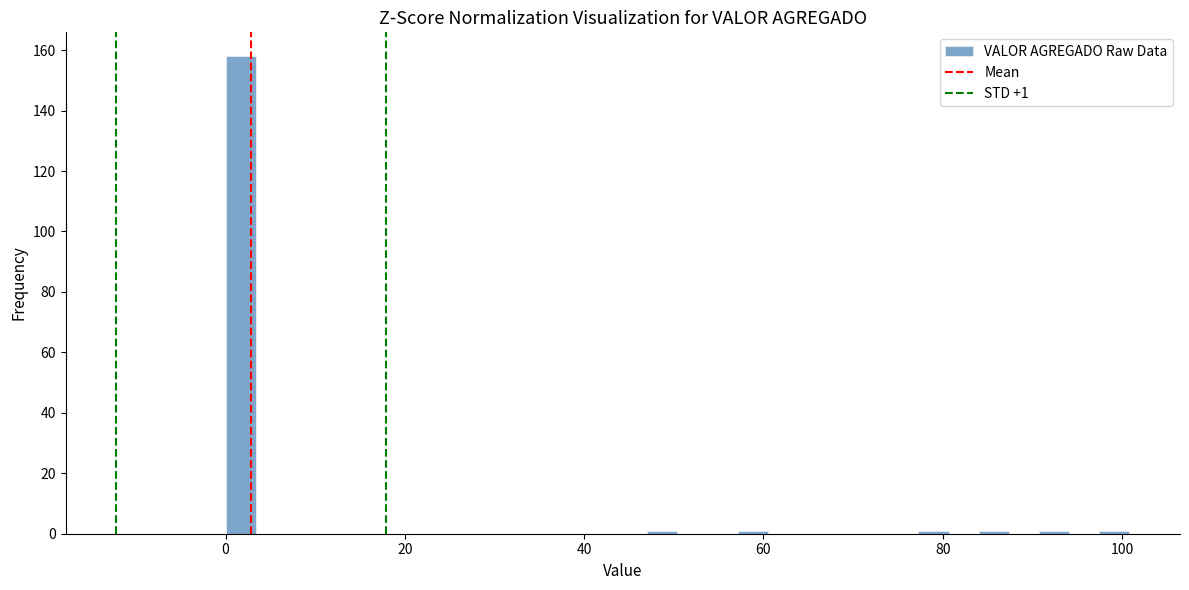

Around what value on the x-axis is the tallest bar? Give the approximate position of its centre, as read against the axis.

2